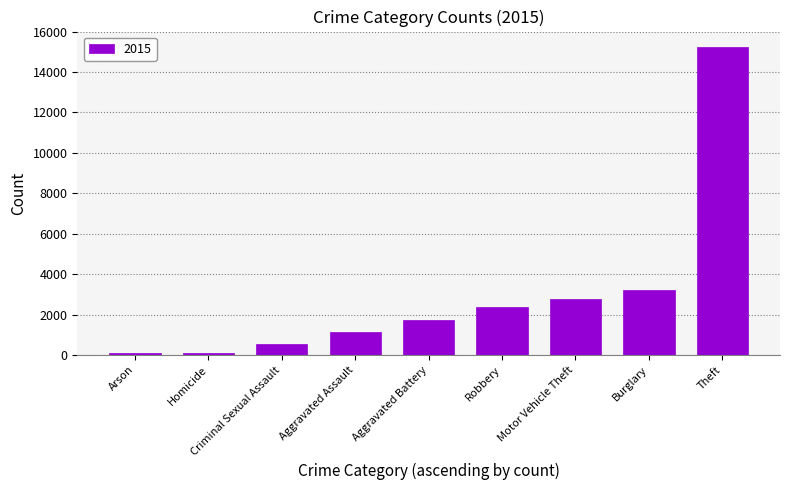

The value at Motor Vehicle Theft is 2750. True or false?

True